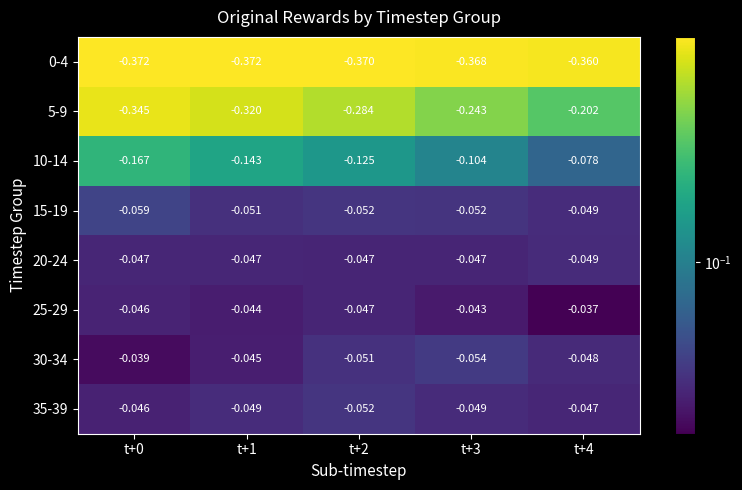

Is the value of 25-29 at t+1 greater than the value of 15-19 at t+3?

Yes